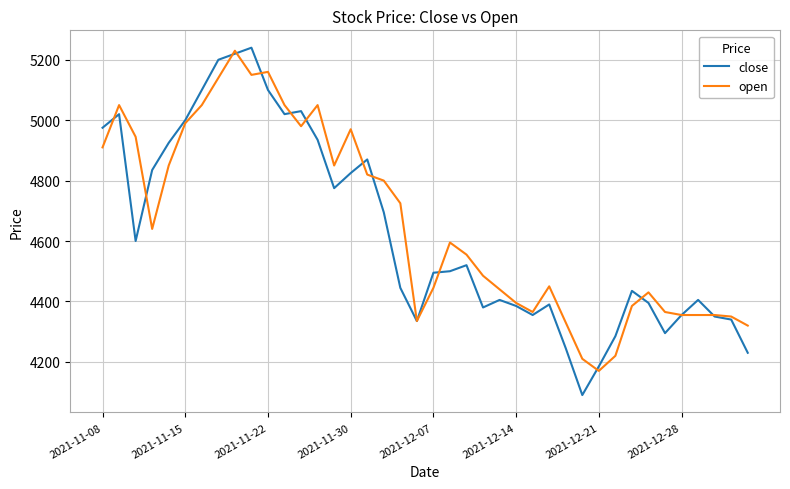

What is the minimum value shown in the chart?

4090